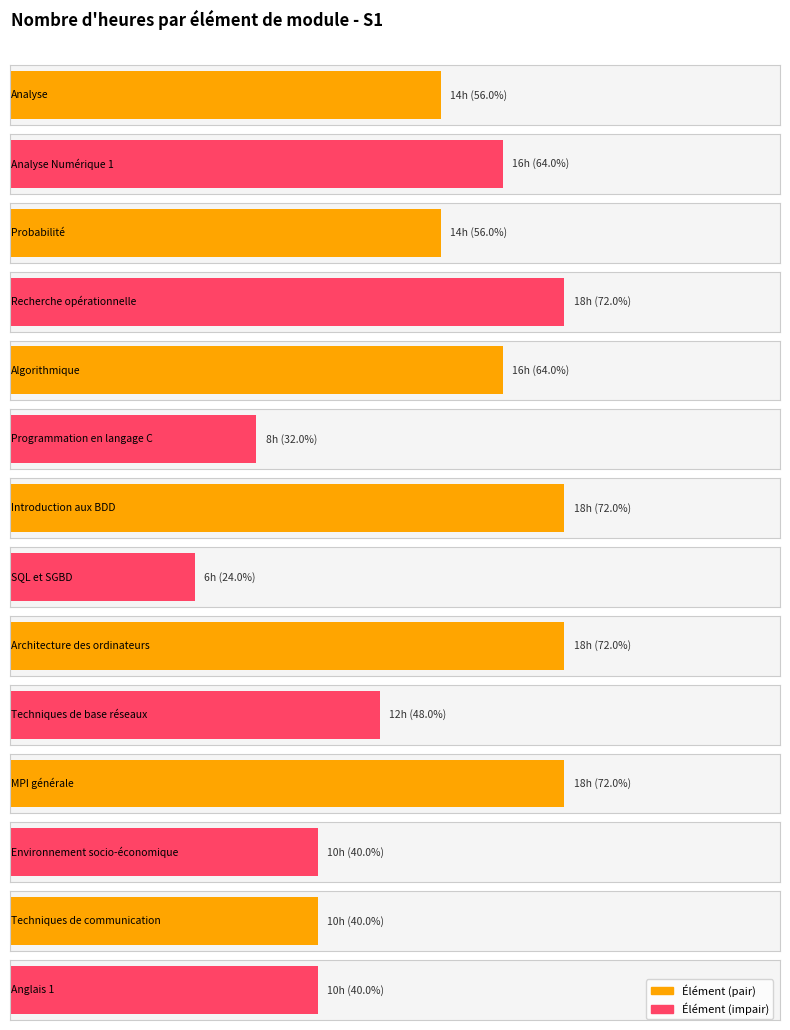

What is the sum of the values at Architecture des ordinateurs and Analyse Numérique 1?

34